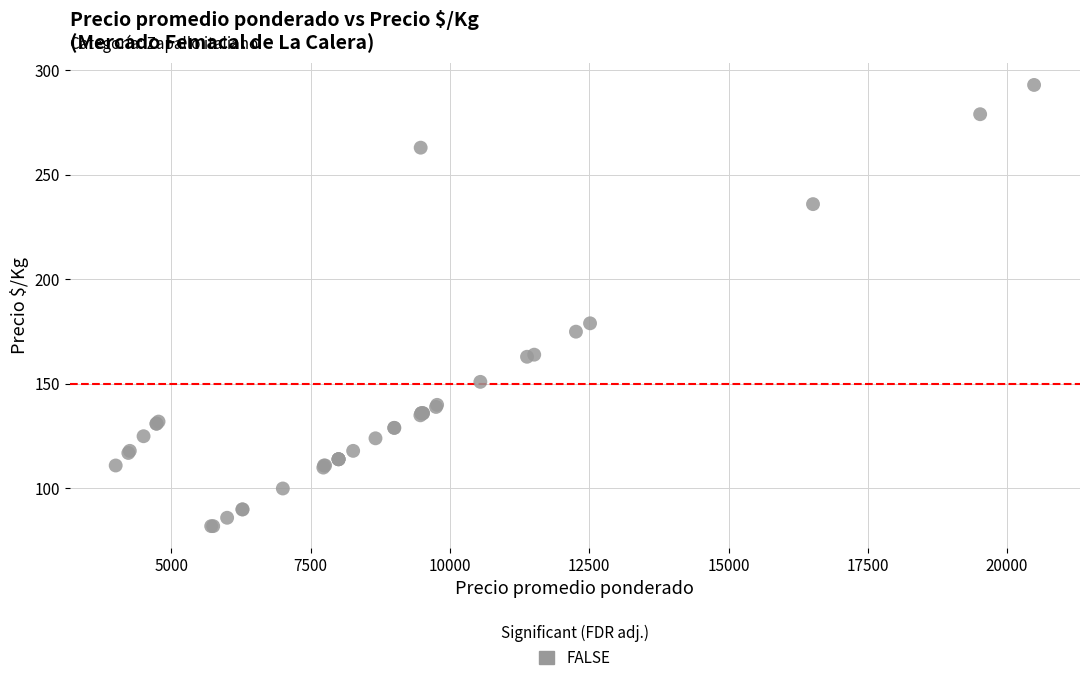

What Y value in the scatter plot is closest to 187?

179